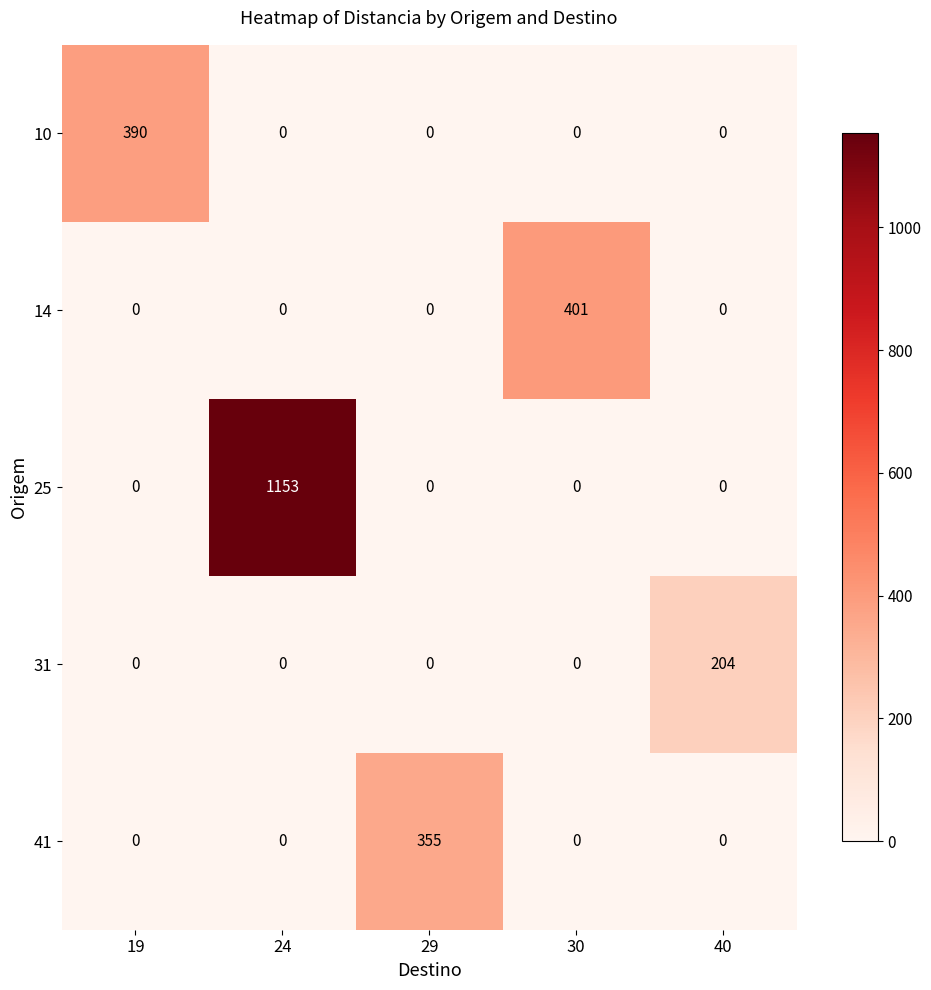

Count the number of categories in the chart.

5